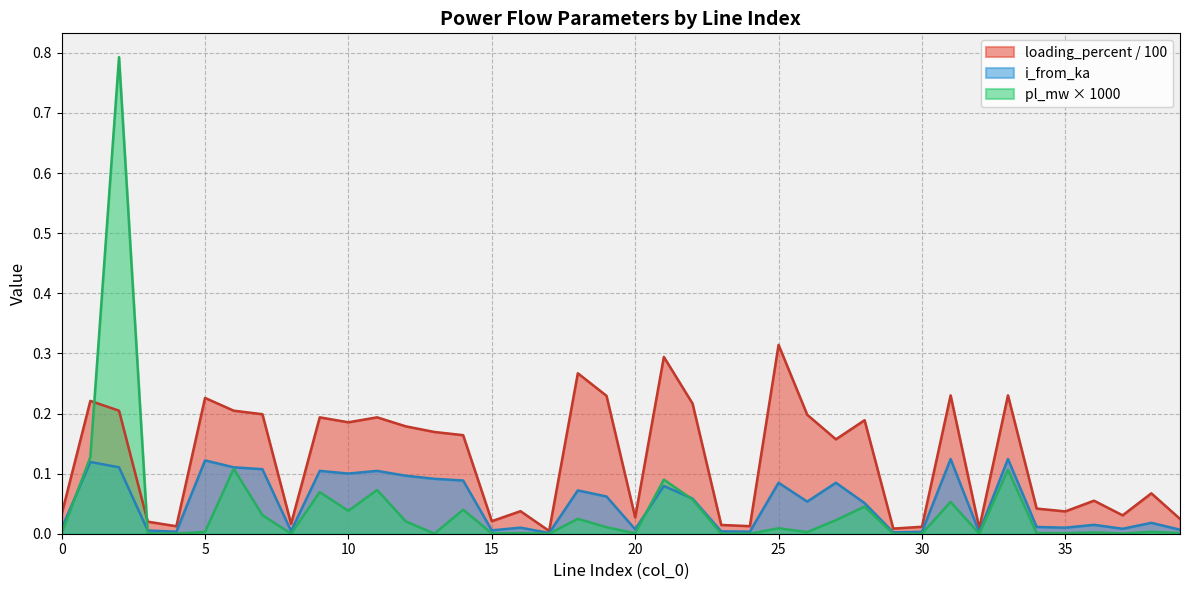

In i_from_ka, how many points are lower than both neighbors (excluding endpoints)?

12